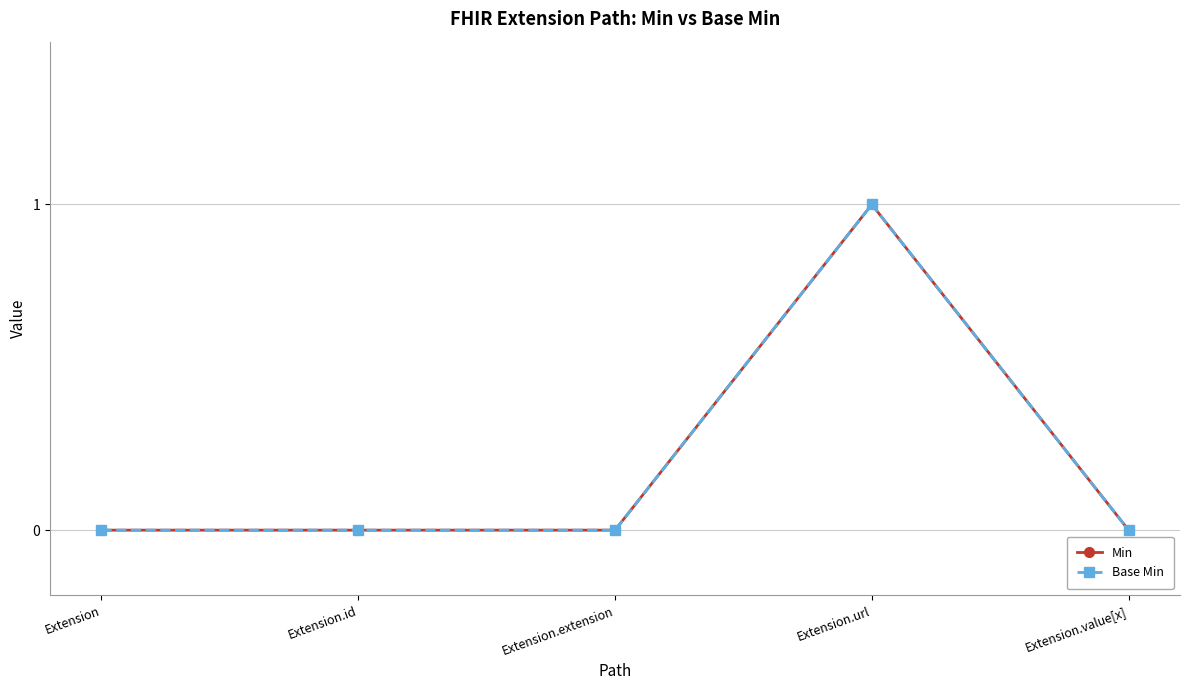

Is the value of Base Min at Extension.id greater than the value of Min at Extension.extension?

No